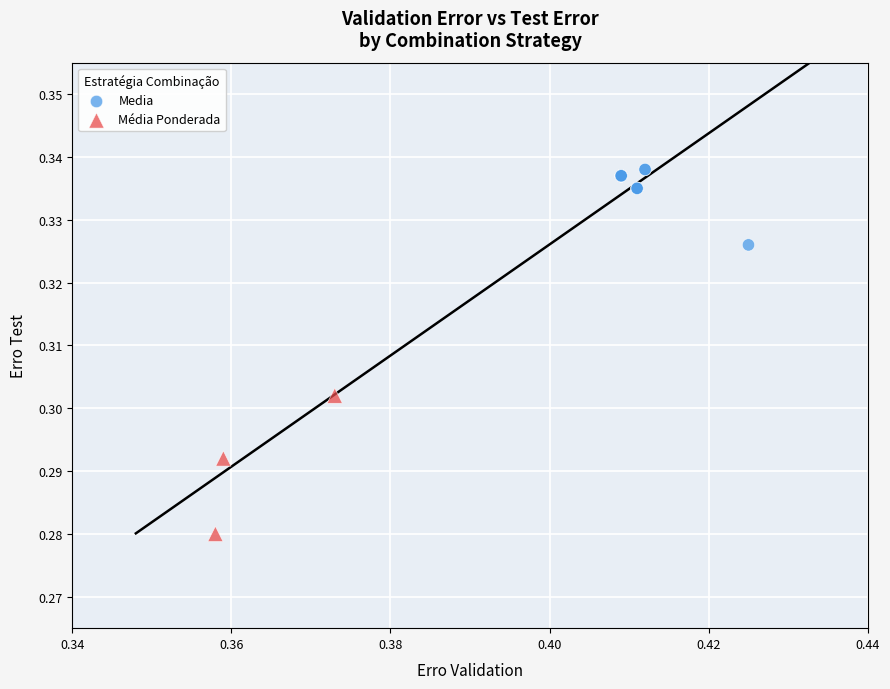

Which series contains the highest Y value?

Media